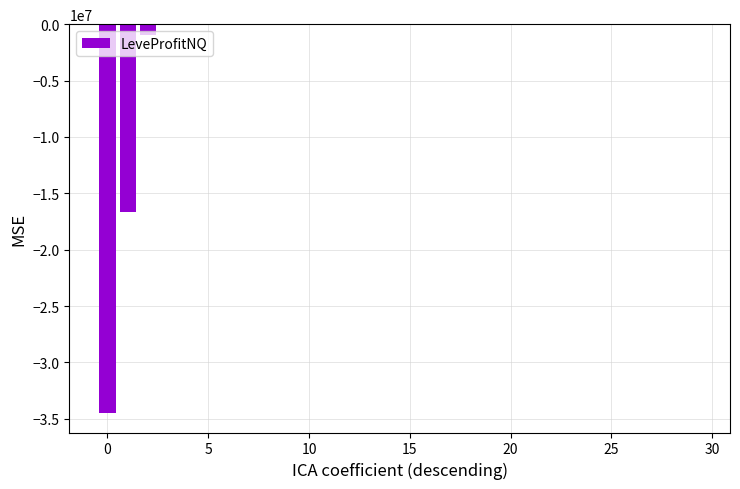

How many data points does each series have?

30